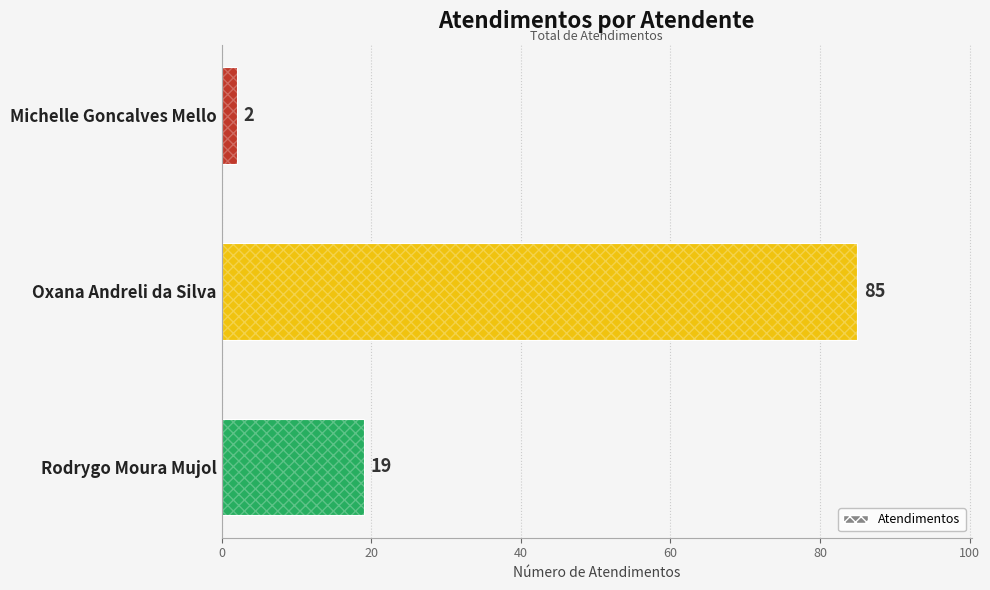

What is the greatest value displayed?

85